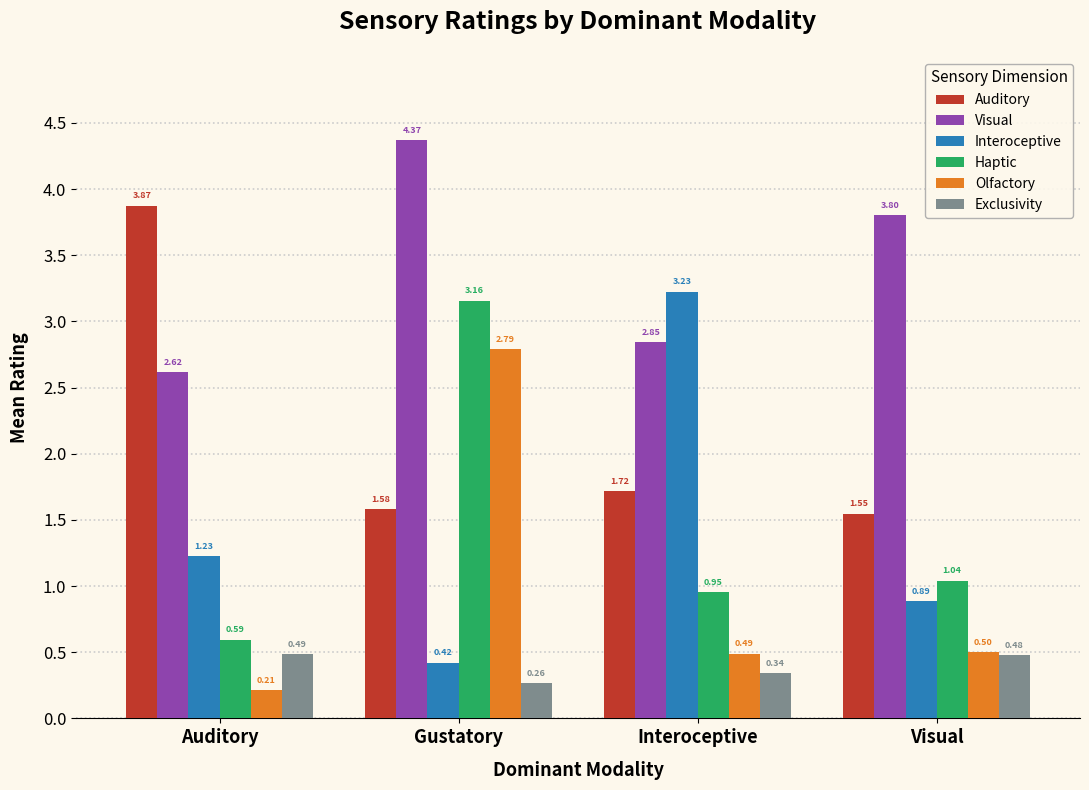

Which label corresponds to the largest value in the chart?

Gustatory